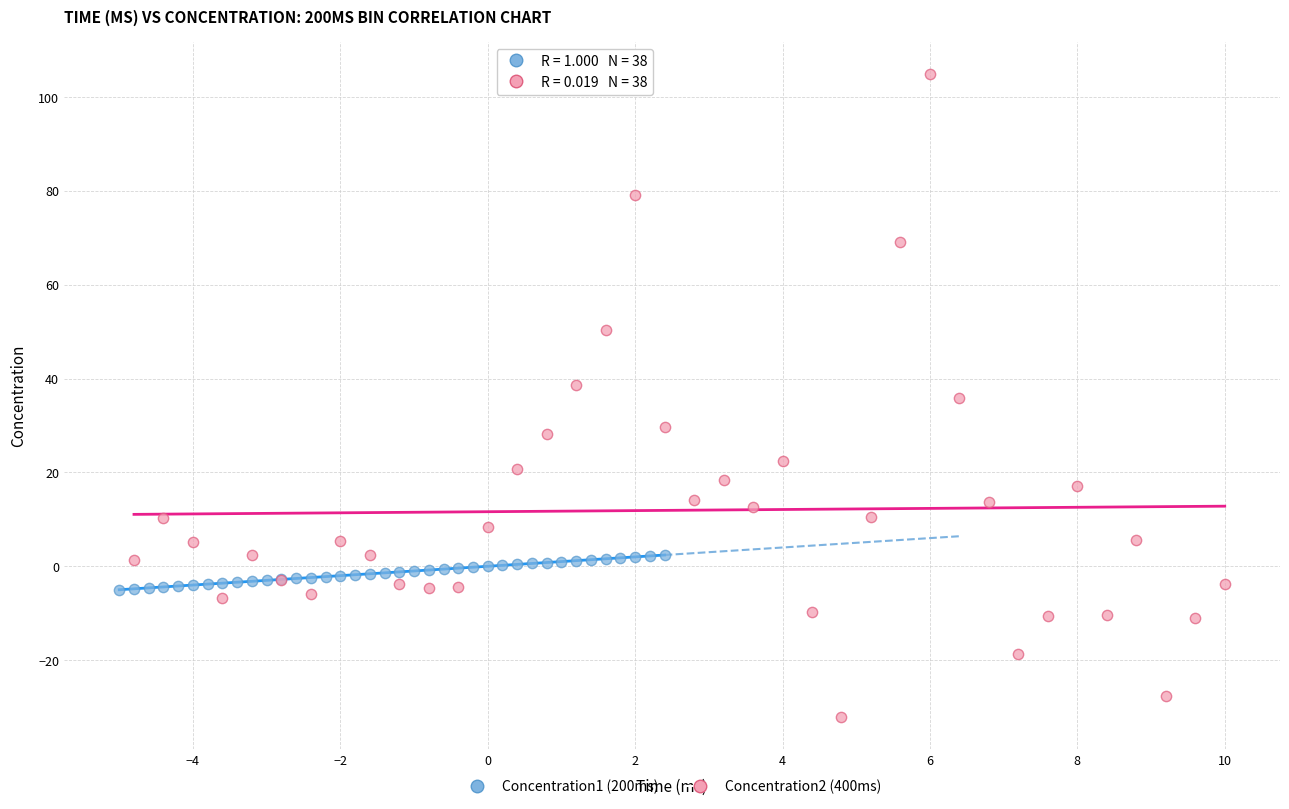

What are all the series names shown in the legend?

Concentration1 (200ms), Concentration2 (400ms)